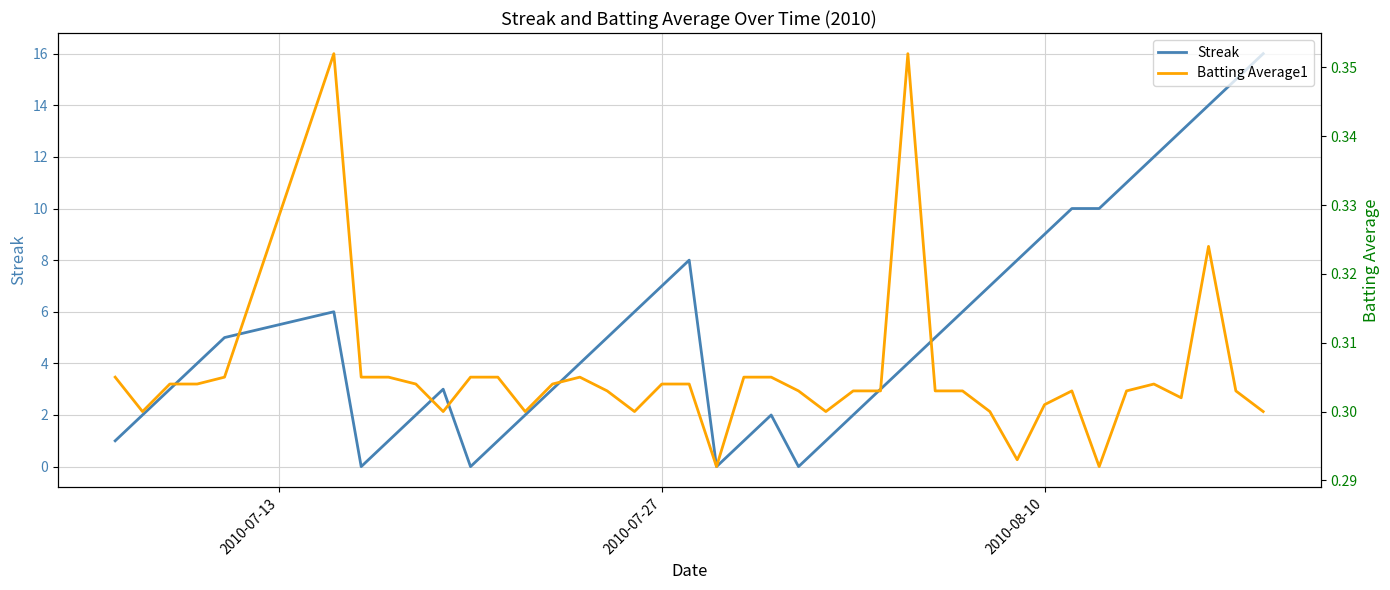

List the series in order of their overall mean, lowest first.

Batting Average1, Streak